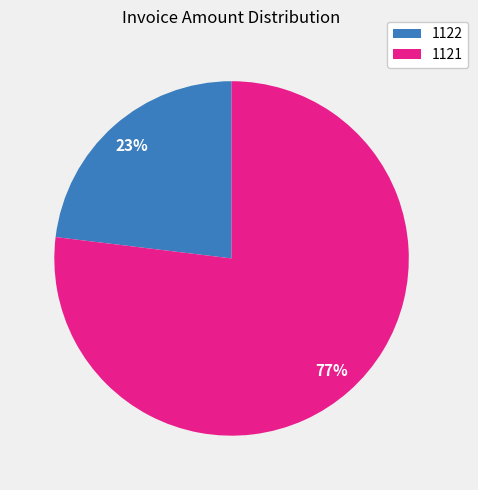

Combined, do 1121 and 1122 account for over 50%?

Yes